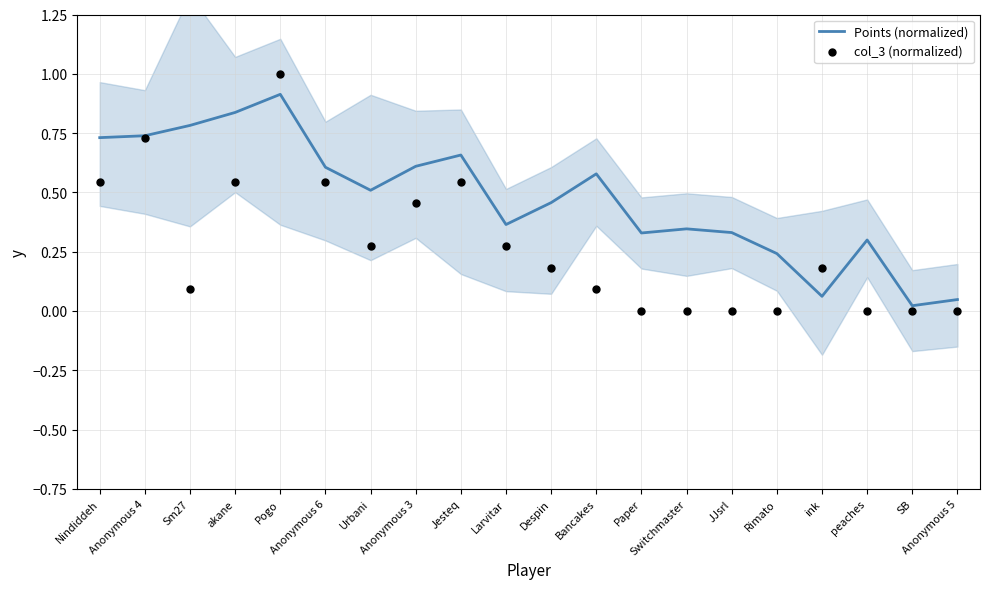

What are all the series names shown in the legend?

Points (normalized), col_3 (normalized)